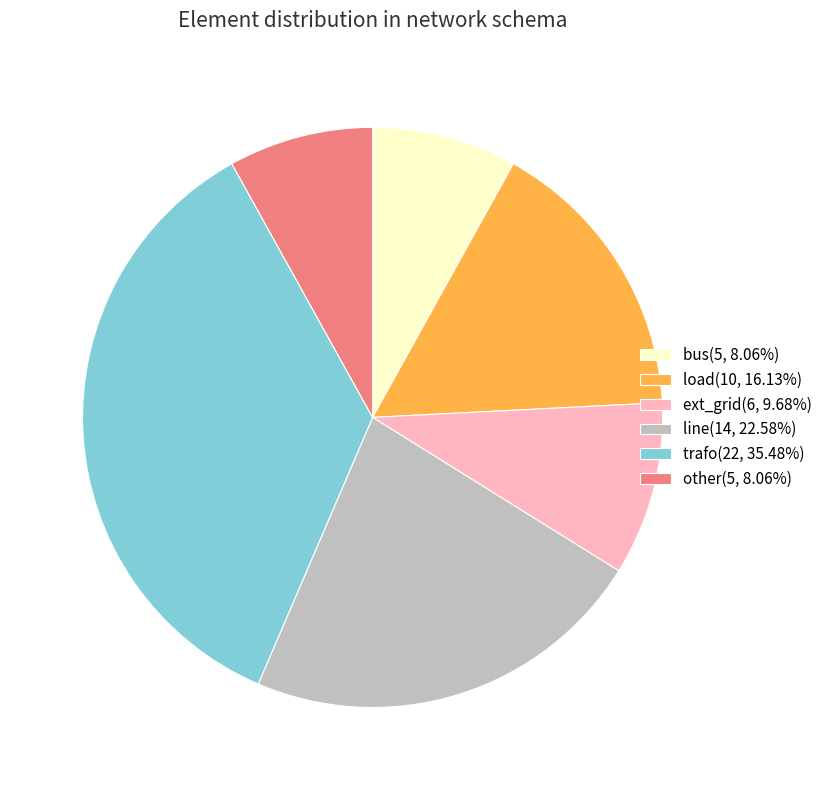

Is it true that ext_grid is 10% of the pie?

True